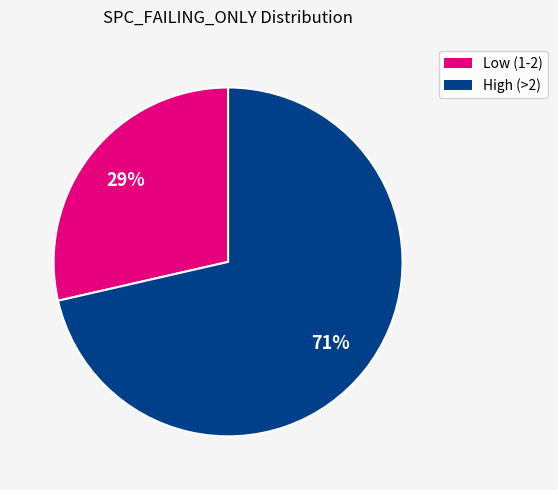

How many slices are in this pie chart?

2